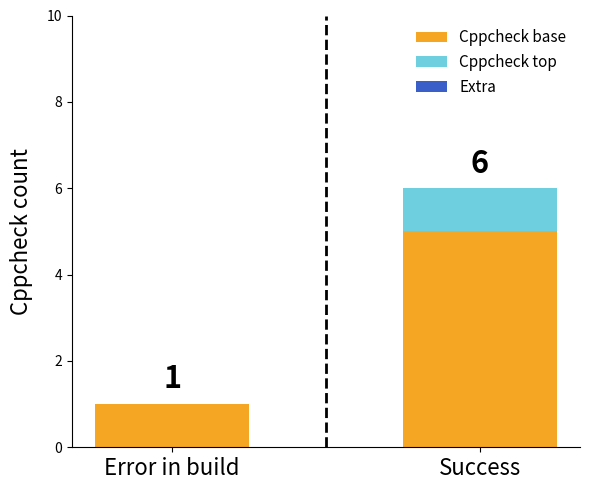

What is the total value across all series at Error in build?

1